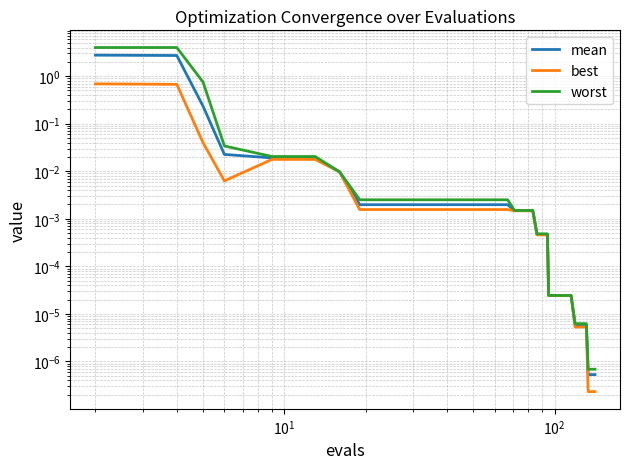

True or false: mean and worst cross at least once.

False